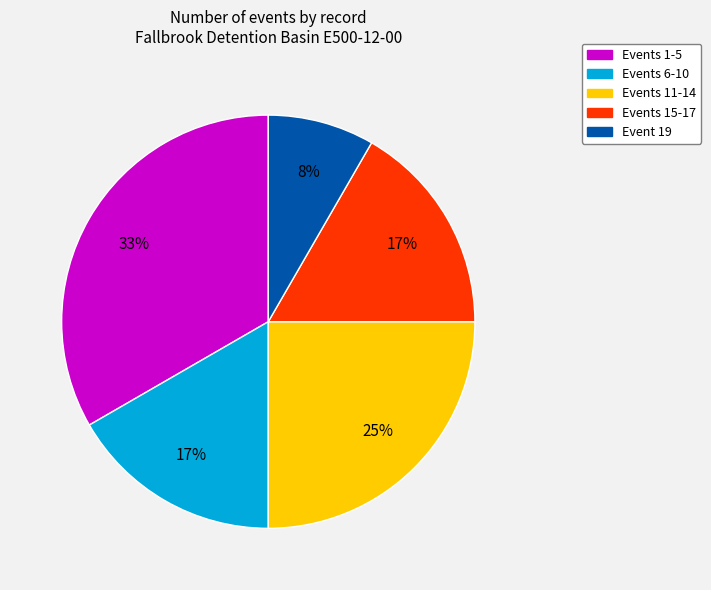

To the nearest percent, what is the average slice percentage?

20%